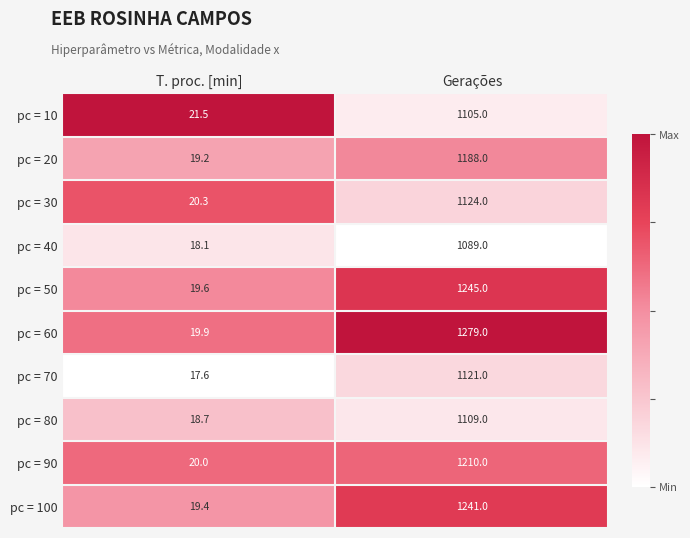

What is the difference between the highest and lowest values at Gerações?

190.0